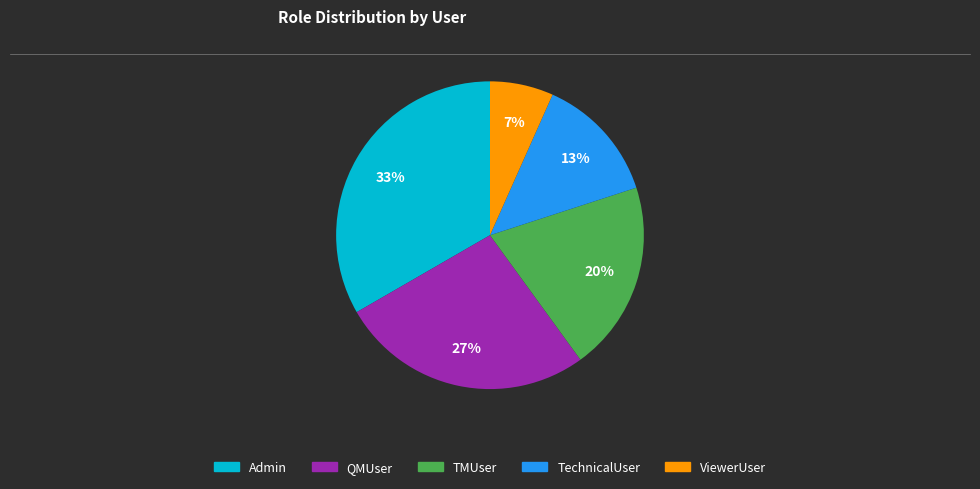

Is there any slice that represents more than half of the pie?

No